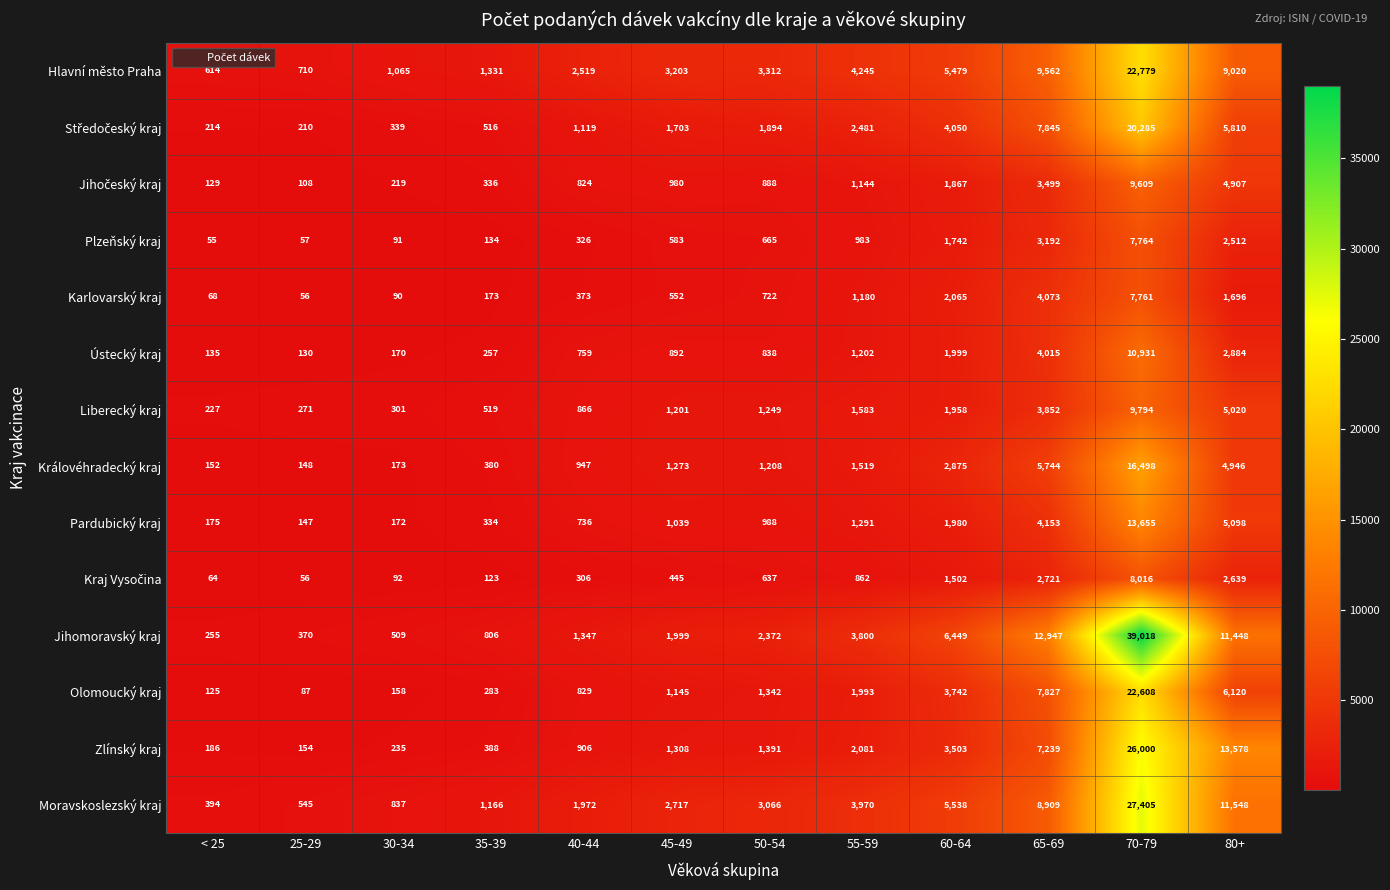

Where is Ústecký kraj nearest to the value 5530?

65-69